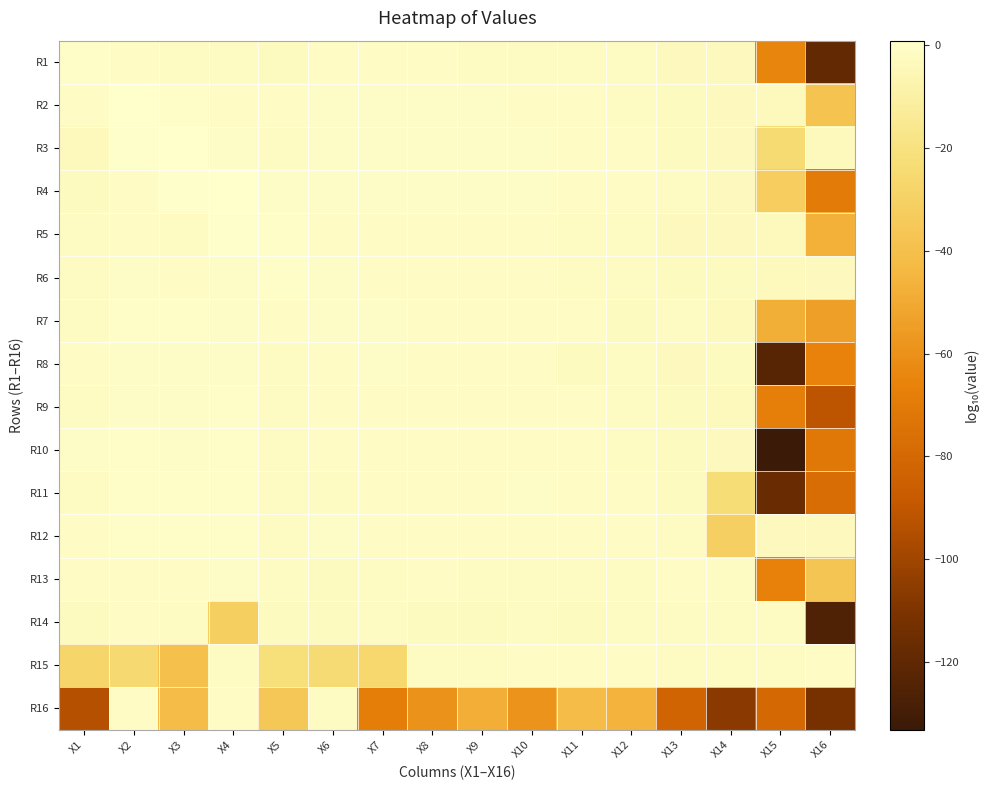

Between X2 and X9, which series saw the biggest shift?

R16